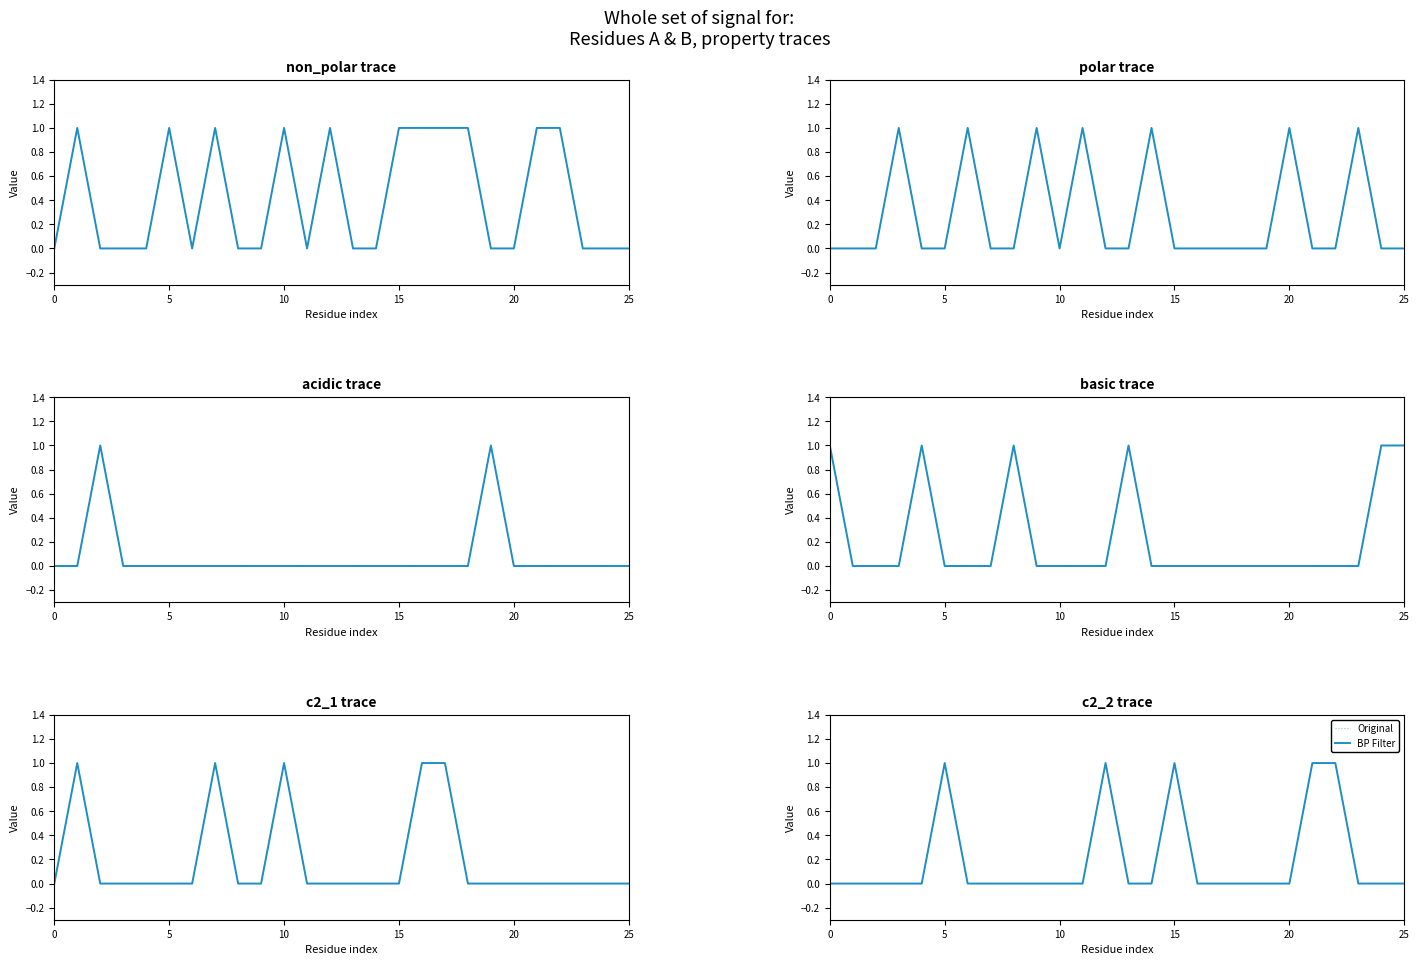

Which category has the highest value across all series?

5